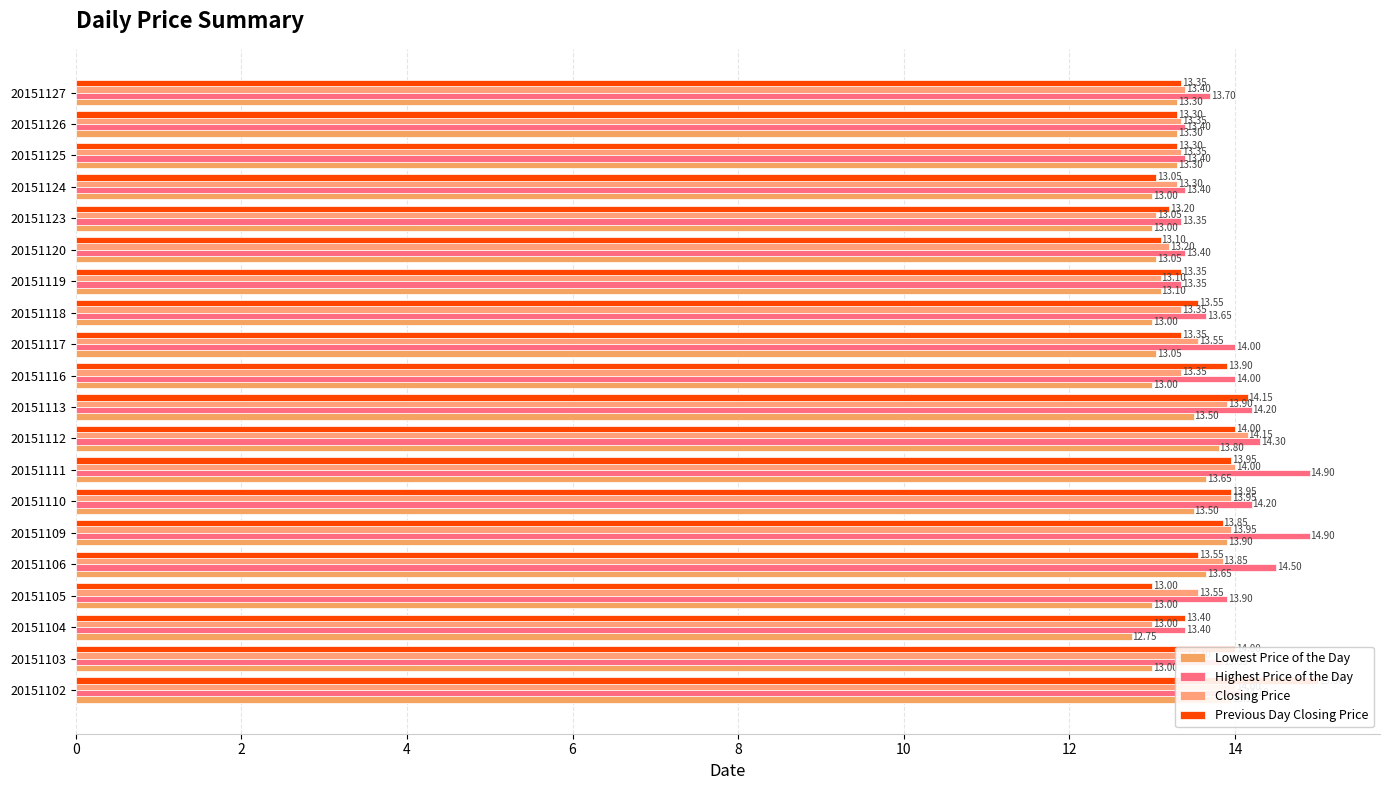

Rank the series by their maximum value, from lowest to highest.

Lowest Price of the Day, Closing Price, Highest Price of the Day, Previous Day Closing Price